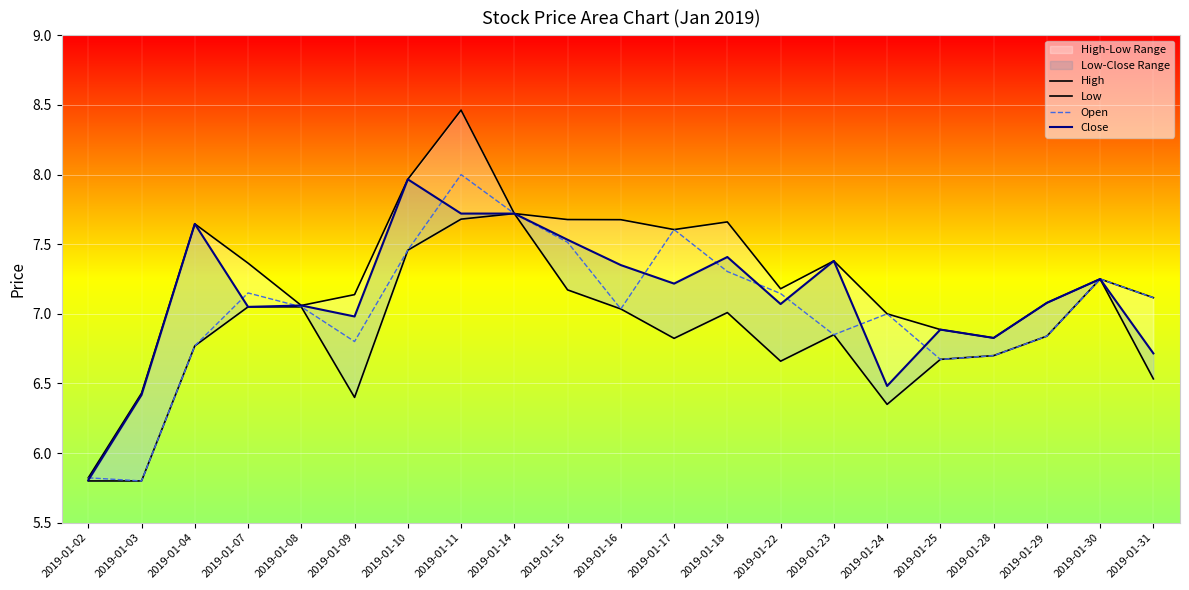

At which label does Low first exceed 6?

2019-01-04